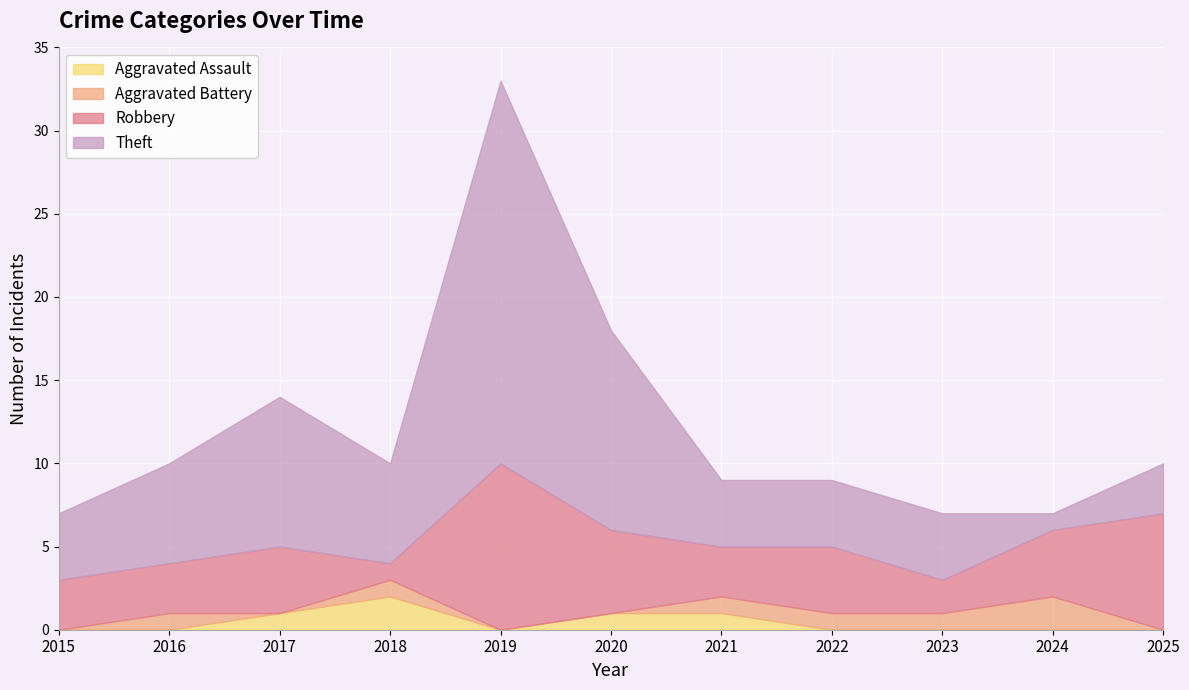

Where is the first local maximum for Robbery?

2017